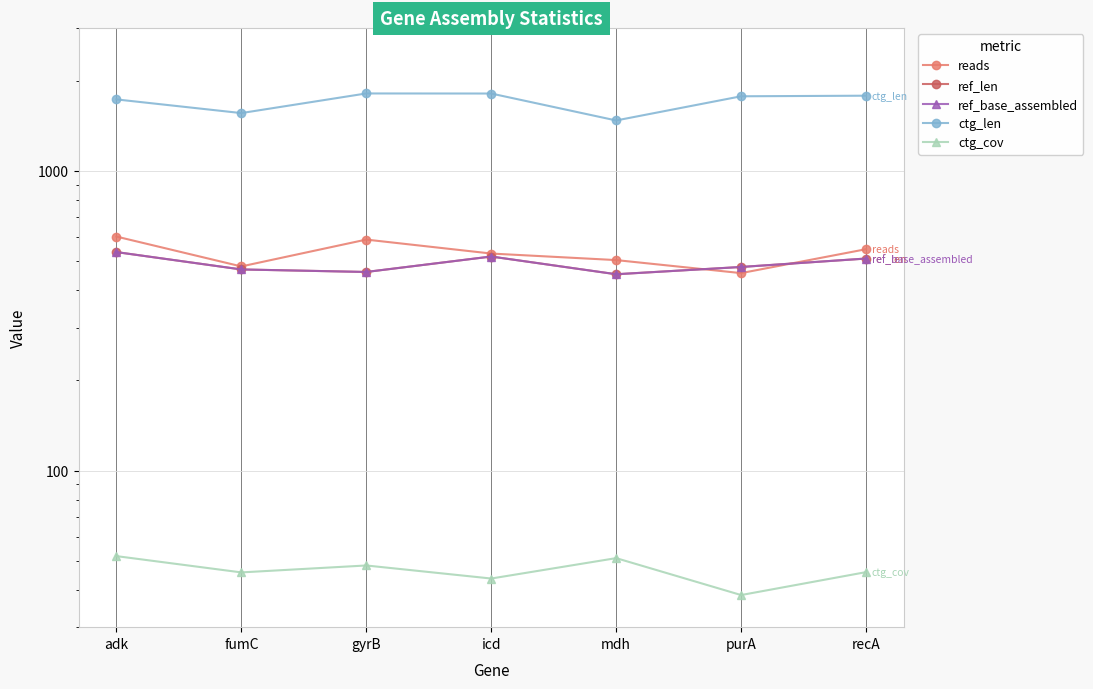

What is the smallest value displayed?

38.4